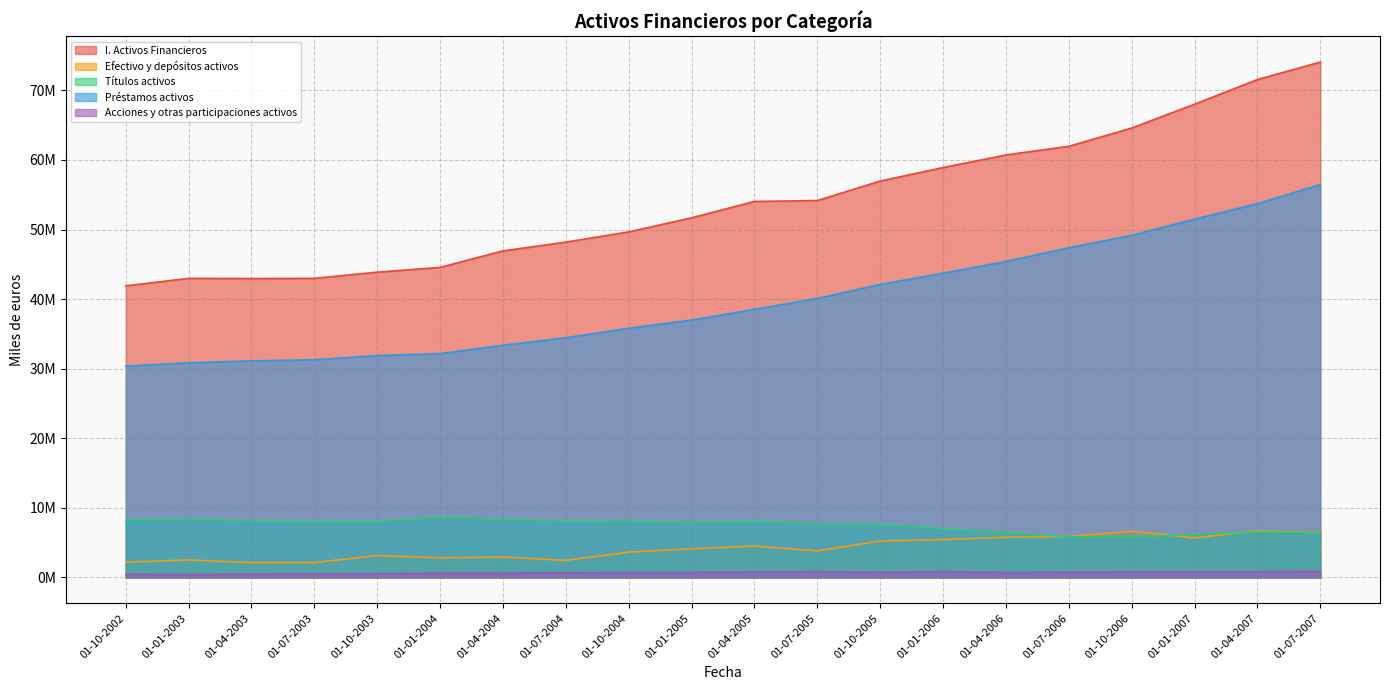

What is the label of the 19th point from the right?

01-01-2003